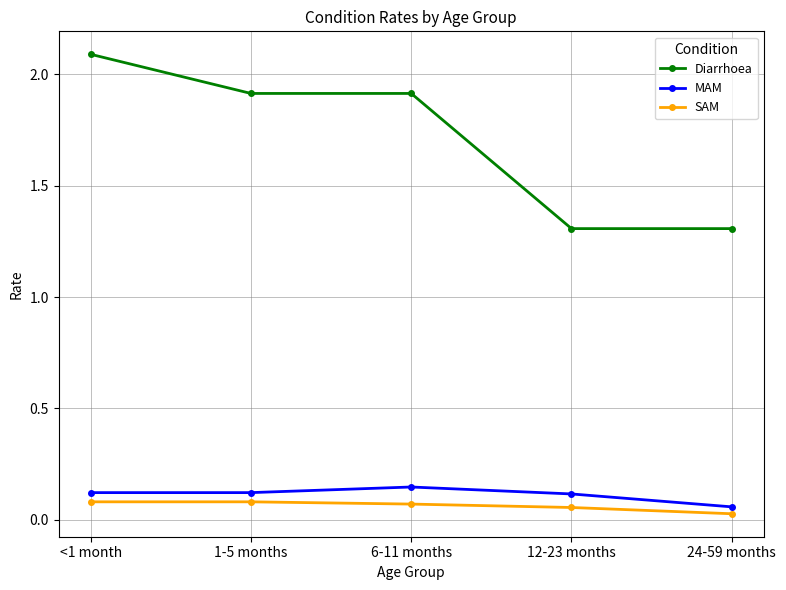

What is the label of the 1st point from the left?

<1 month